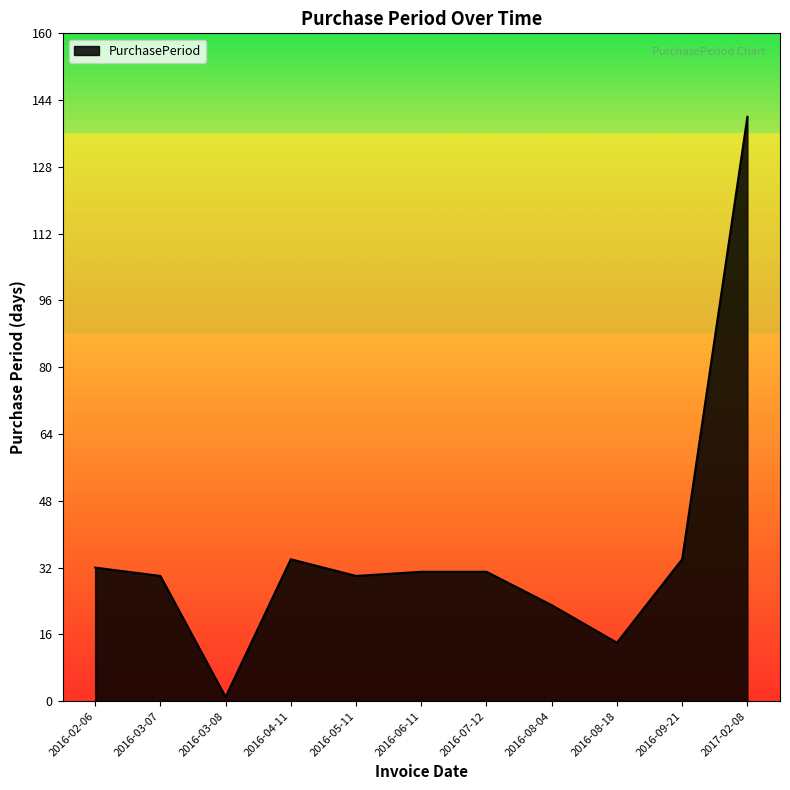

Approximately how many times larger is the value at 2016-05-11 compared to 2016-03-07?

1.0